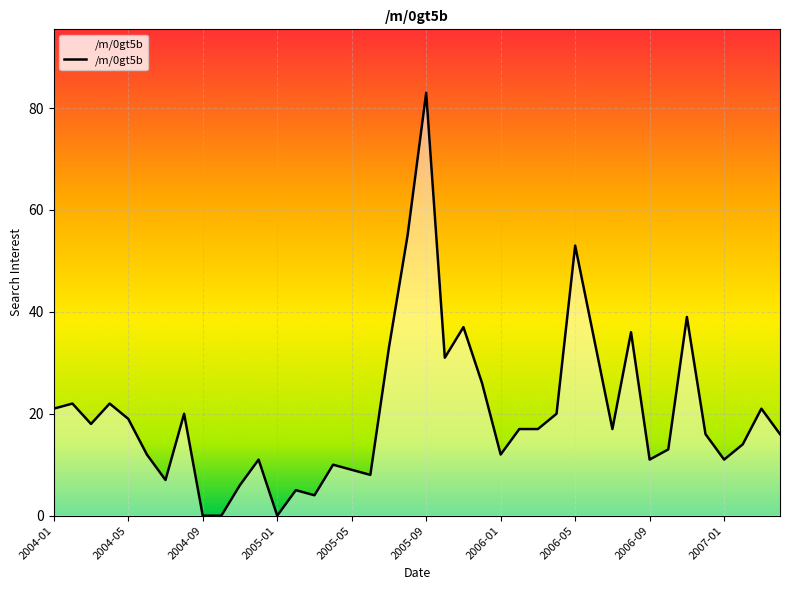

What is the maximum value shown in the chart?

83